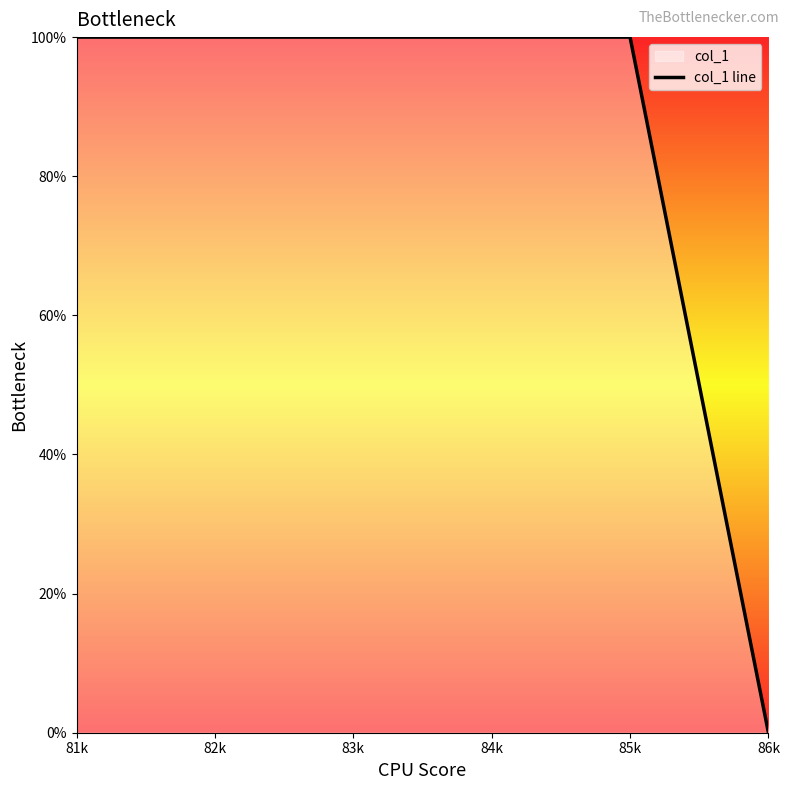

Reading left to right, transcribe all the data shown in this chart.

100	100	100	100	100	0